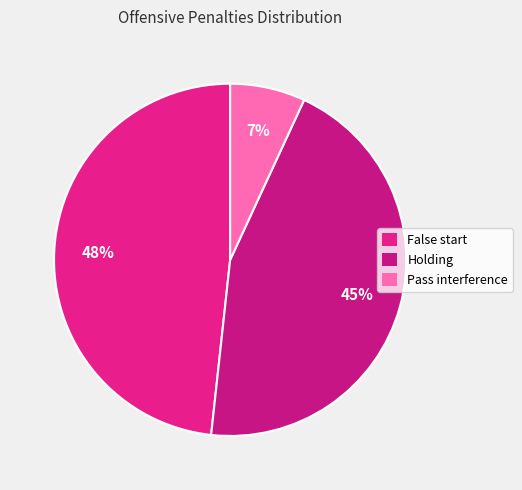

How many slices are in this pie chart?

3